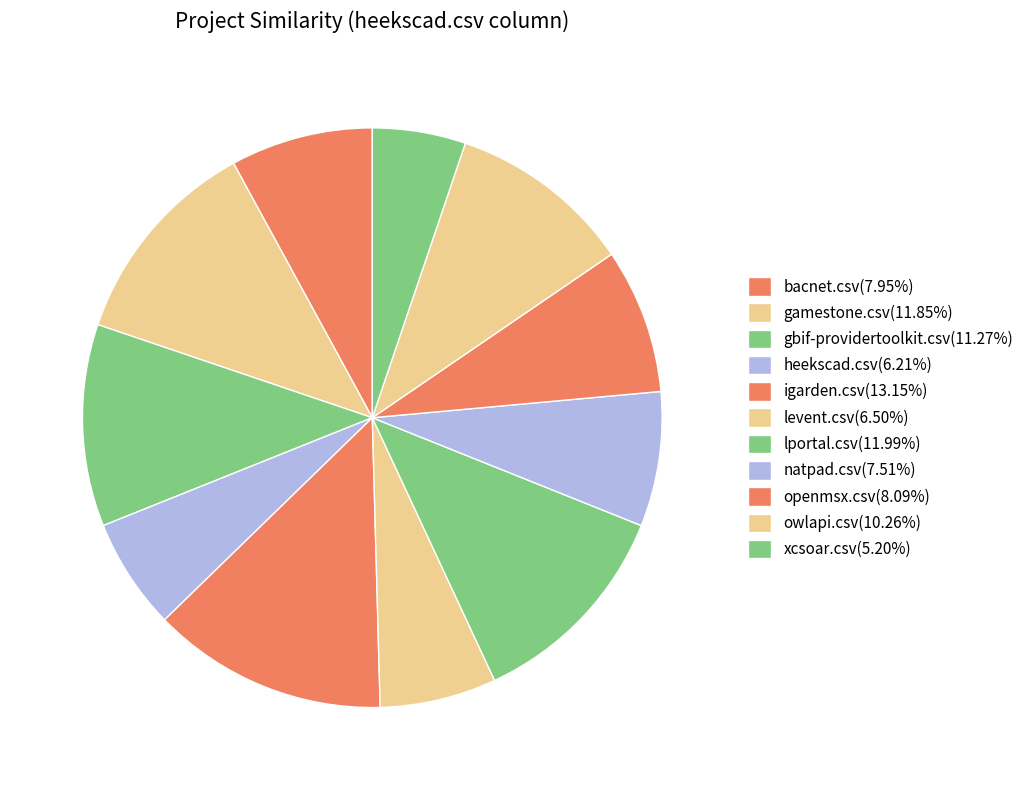

The owlapi.csv slice represents 1% of the pie. True or false?

False